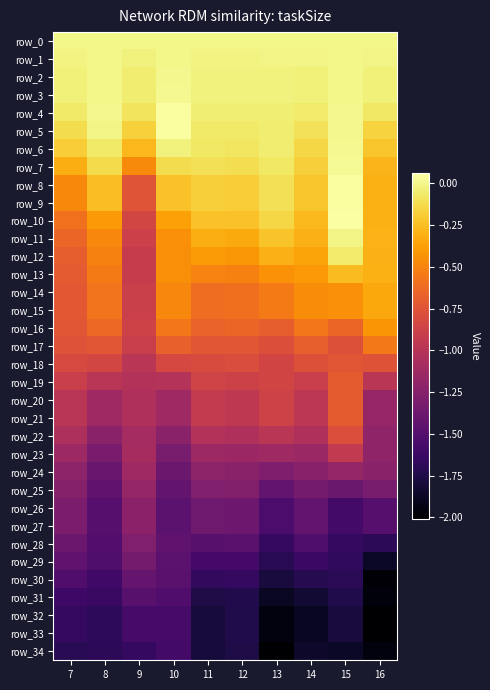

List the series in order of their peak value, lowest first.

row_34, row_32, row_33, row_31, row_30, row_29, row_28, row_27, row_26, row_25, row_24, row_23, row_22, row_18, row_21, row_20, row_19, row_17, row_16, row_15, row_14, row_13, row_12, row_11, row_0, row_1, row_2, row_3, row_6, row_7, row_5, row_4, row_9, row_8, row_10